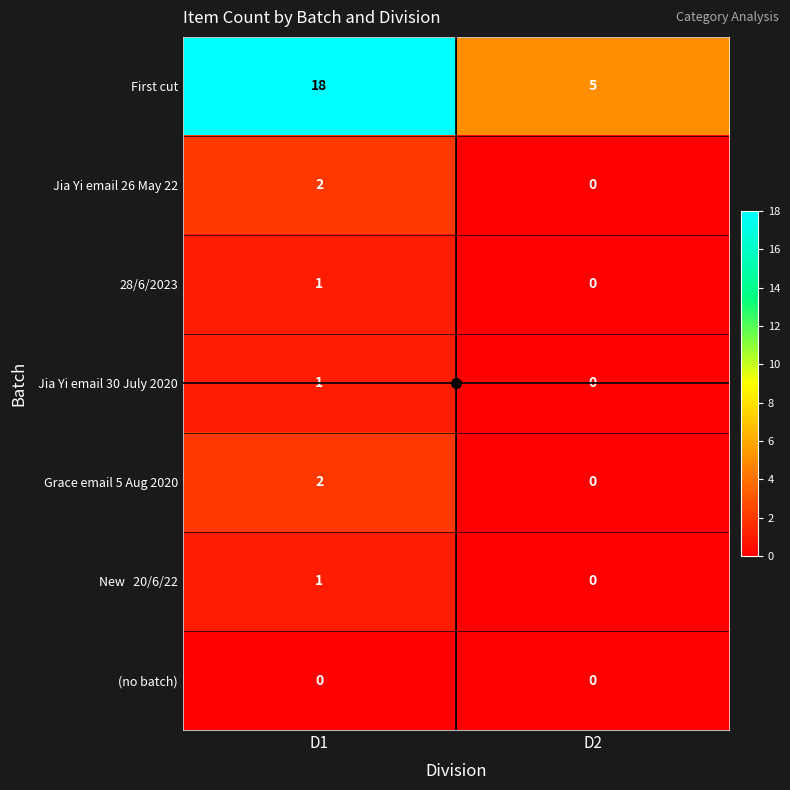

The value of First cut at D2 is 5. True or false?

True